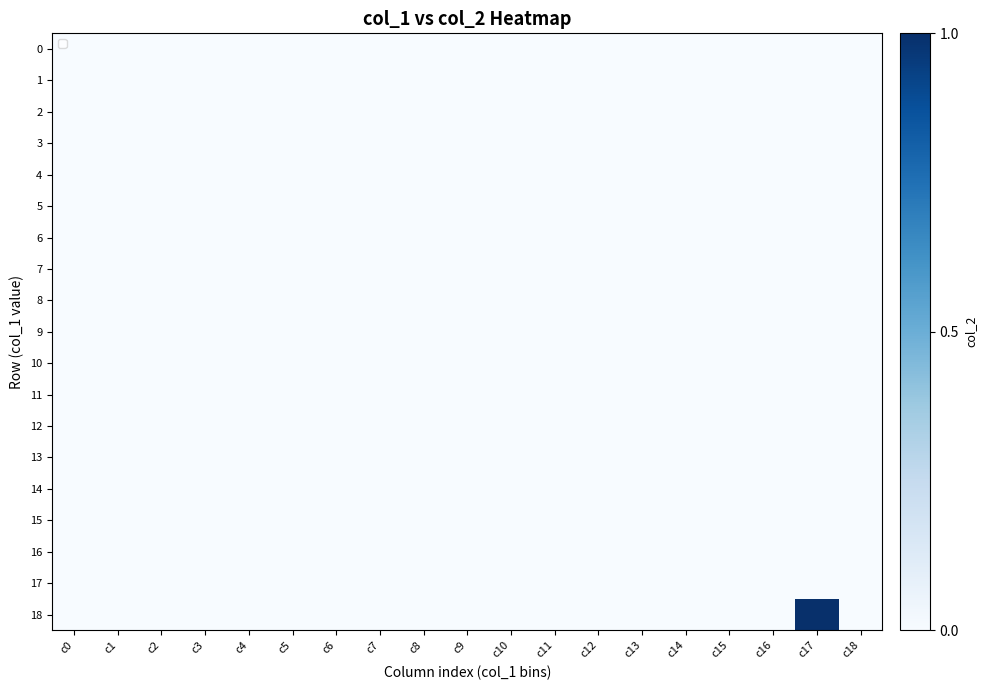

List the series in order of their peak value, highest first.

18, 0, 1, 2, 3, 4, 5, 6, 7, 8, 9, 10, 11, 12, 13, 14, 15, 16, 17